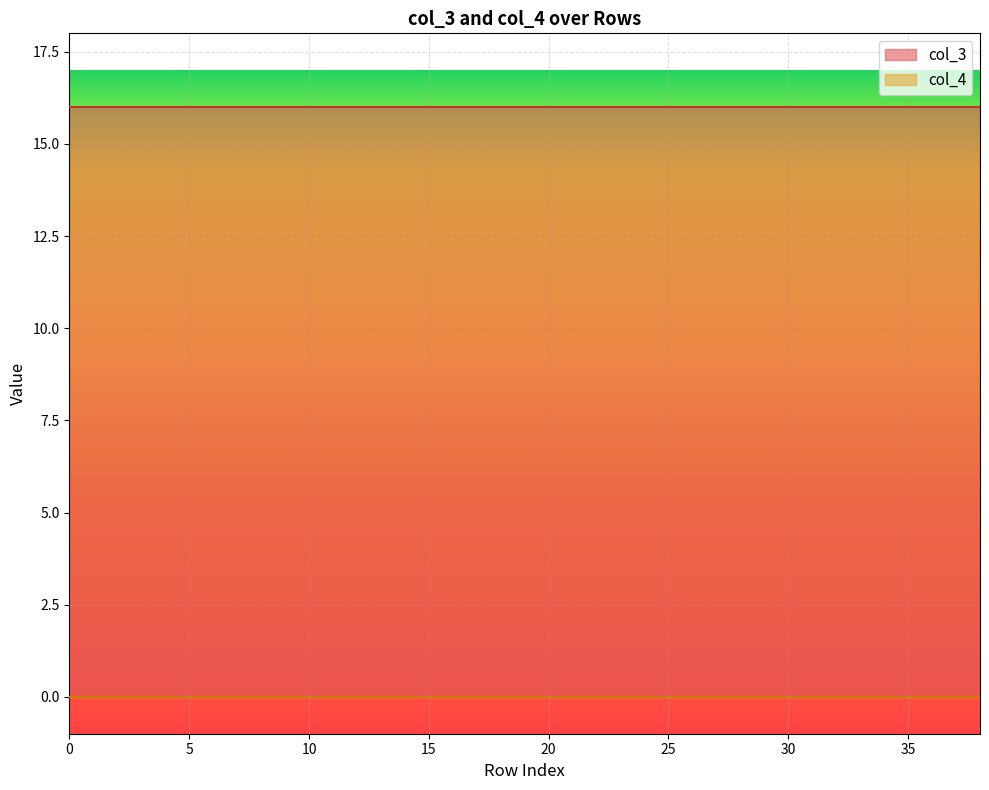

What is the spread (max minus min) of values at 16?

16